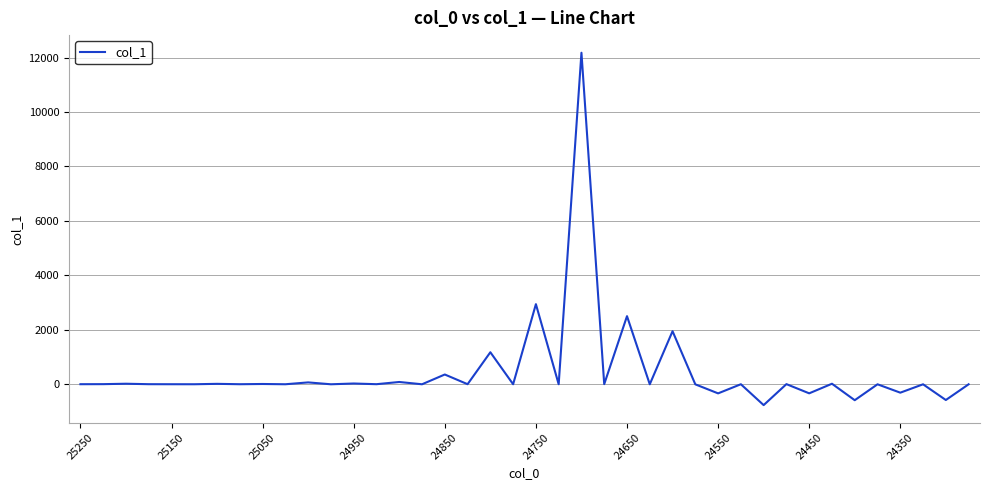

What is the difference between the maximum and minimum values?

12942.5